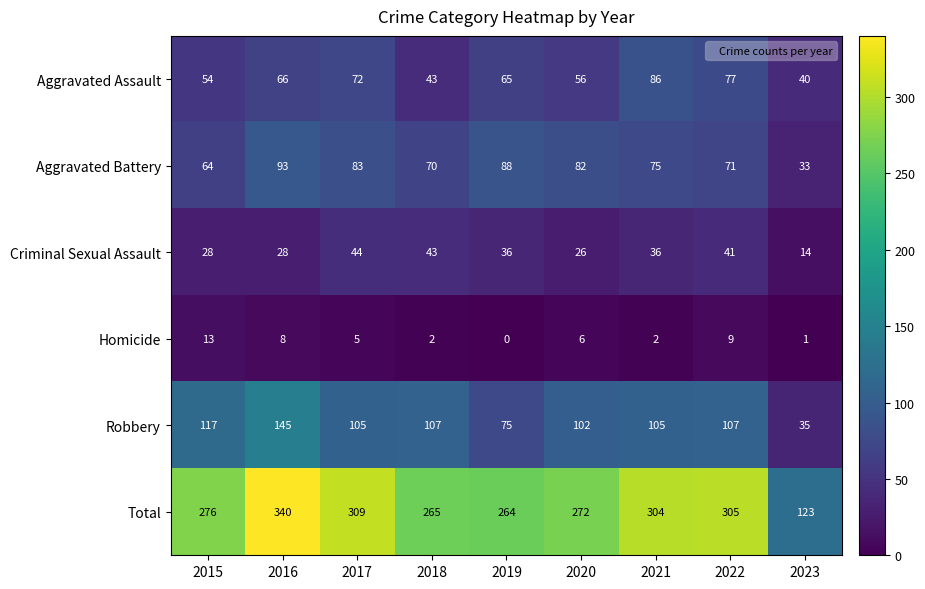

Is the value of Robbery at 2023 greater than the value of Aggravated Battery at 2016?

No